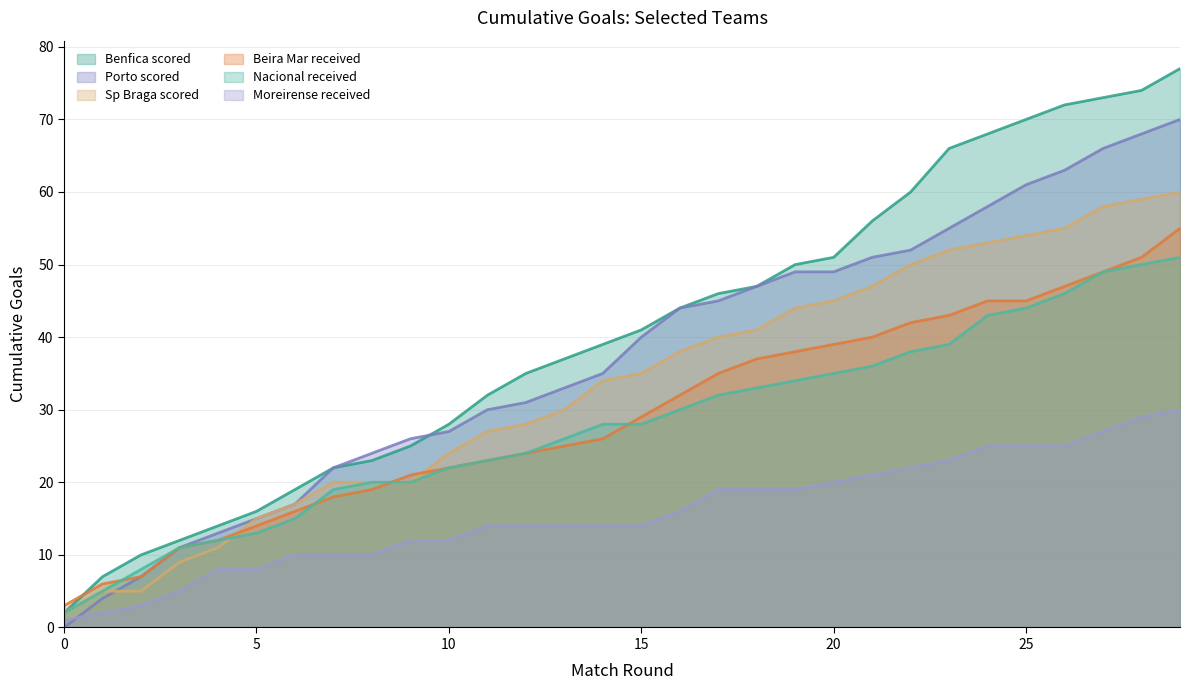

How many categories are shown in the chart?

30